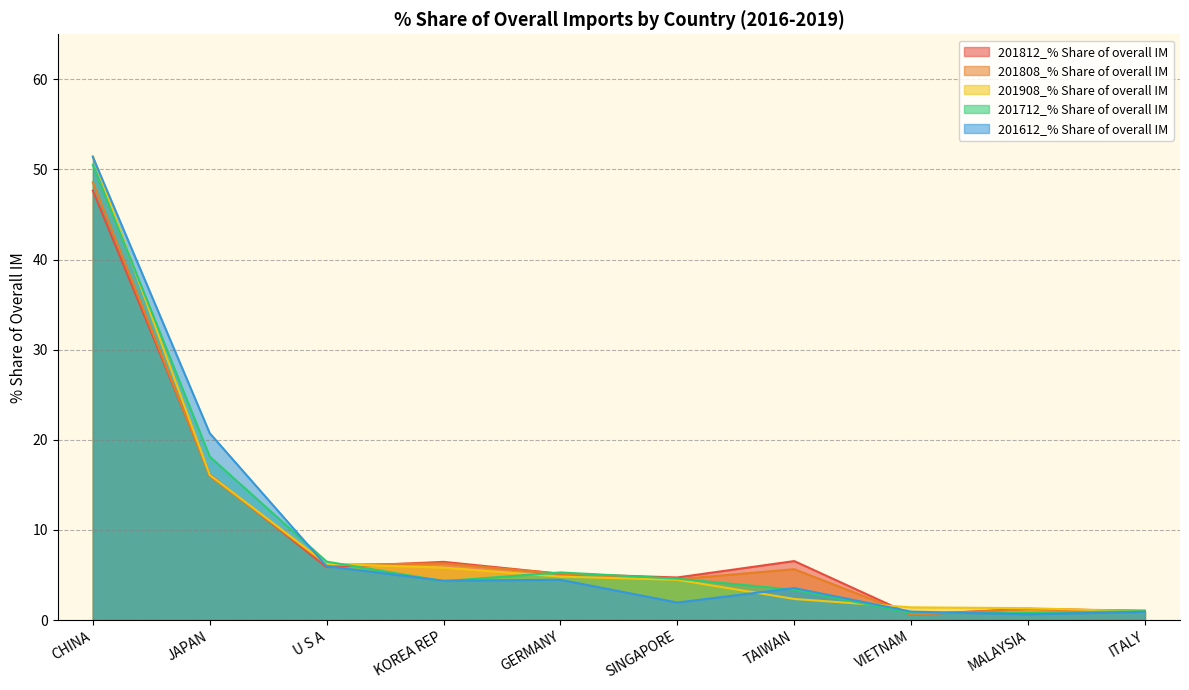

What is the value of the 201612_% Share of overall IM point at the 6th from the left?

1.9